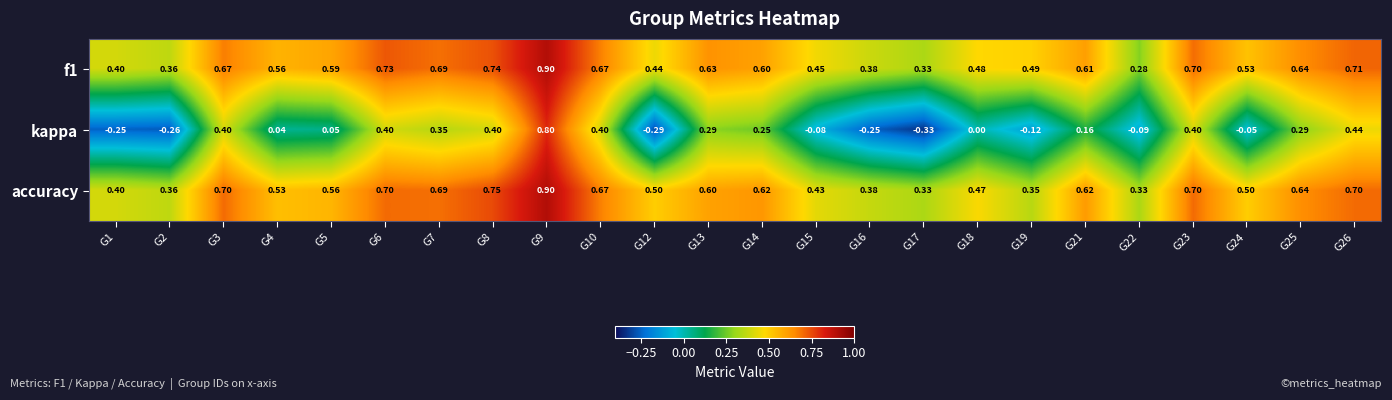

Which category has the highest value across all series?

G9